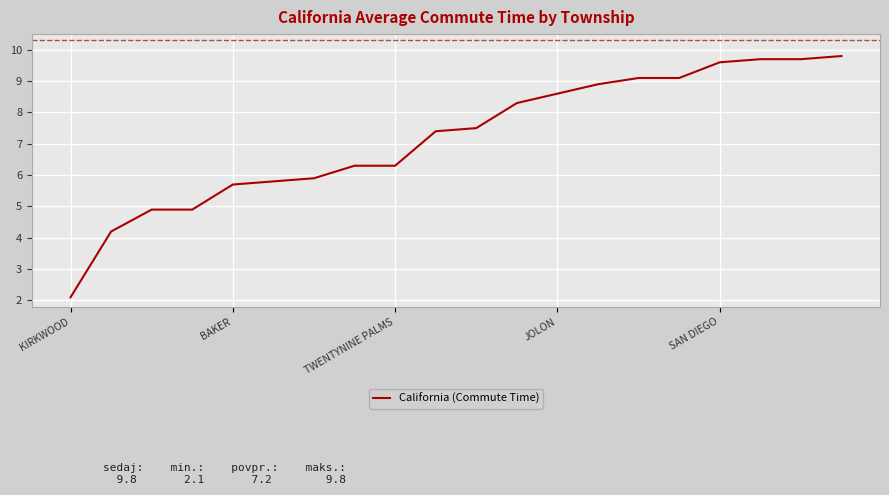

What is the greatest value displayed?

9.8